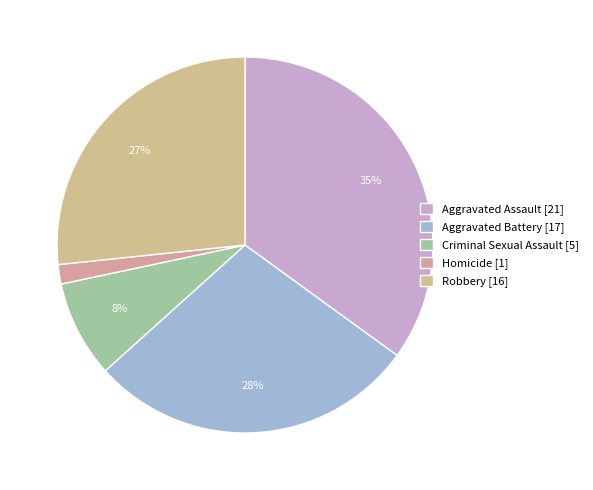

Combined, do Criminal Sexual Assault and Aggravated Assault account for over 50%?

No